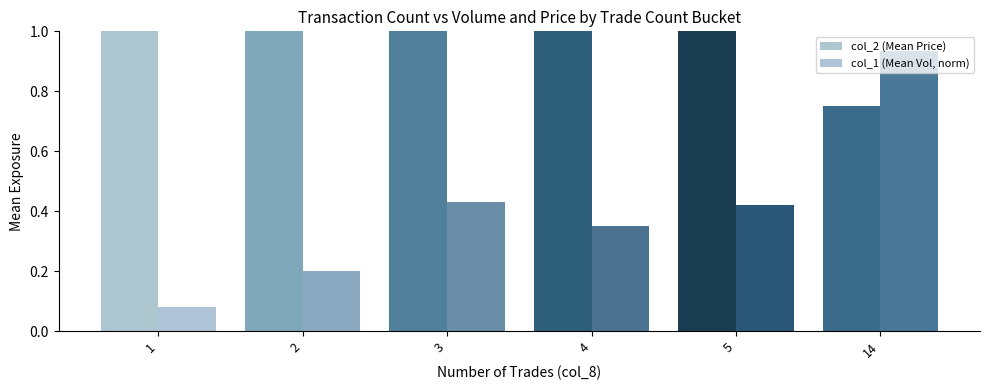

Is the value of col_2 (Mean Price) at 14 greater than the value of col_1 (Mean Vol, norm) at 14?

No